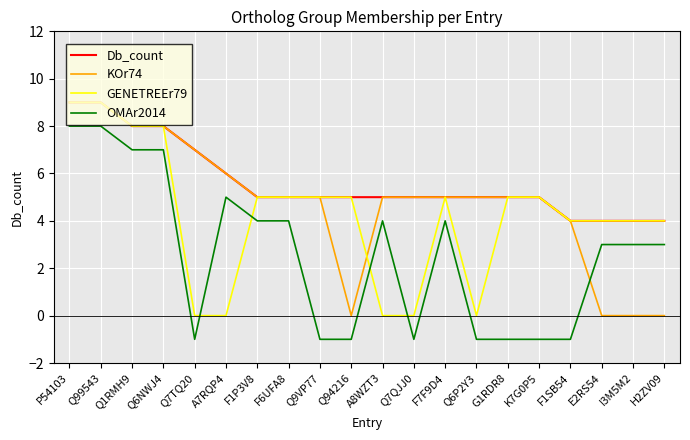

Reading left to right, transcribe all the data shown in this chart.

Db_count: P54103=9	Q99543=9	Q1RMH9=8	Q6NWJ4=8	Q7TQ20=7	A7RQP4=6	F1P3V8=5	F6UFA8=5	Q9VP77=5	Q94216=5	A8WZT3=5	Q7QJJ0=5	F7F9D4=5	Q6P2Y3=5	G1RDR8=5	K7G0P5=5	F1SB54=4	E2RS54=4	I3M5M2=4	H2ZV09=4
KOr74: P54103=9	Q99543=9	Q1RMH9=8	Q6NWJ4=8	Q7TQ20=7	A7RQP4=6	F1P3V8=5	F6UFA8=5	Q9VP77=5	Q94216=0	A8WZT3=5	Q7QJJ0=5	F7F9D4=5	Q6P2Y3=5	G1RDR8=5	K7G0P5=5	F1SB54=4	E2RS54=0	I3M5M2=0	H2ZV09=0
GENETREEr79: P54103=9	Q99543=9	Q1RMH9=8	Q6NWJ4=8	Q7TQ20=0	A7RQP4=0	F1P3V8=5	F6UFA8=5	Q9VP77=5	Q94216=5	A8WZT3=0	Q7QJJ0=0	F7F9D4=5	Q6P2Y3=0	G1RDR8=5	K7G0P5=5	F1SB54=4	E2RS54=4	I3M5M2=4	H2ZV09=4
OMAr2014: P54103=8	Q99543=8	Q1RMH9=7	Q6NWJ4=7	Q7TQ20=-1	A7RQP4=5	F1P3V8=4	F6UFA8=4	Q9VP77=-1	Q94216=-1	A8WZT3=4	Q7QJJ0=-1	F7F9D4=4	Q6P2Y3=-1	G1RDR8=-1	K7G0P5=-1	F1SB54=-1	E2RS54=3	I3M5M2=3	H2ZV09=3